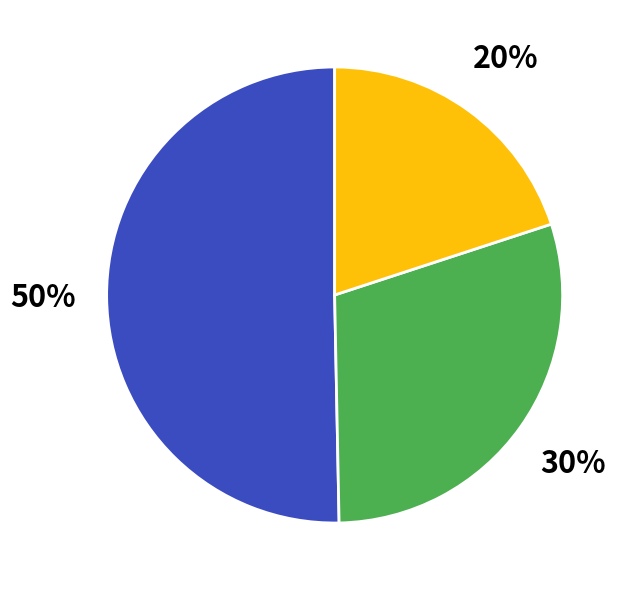

How many segments does this pie chart have?

3